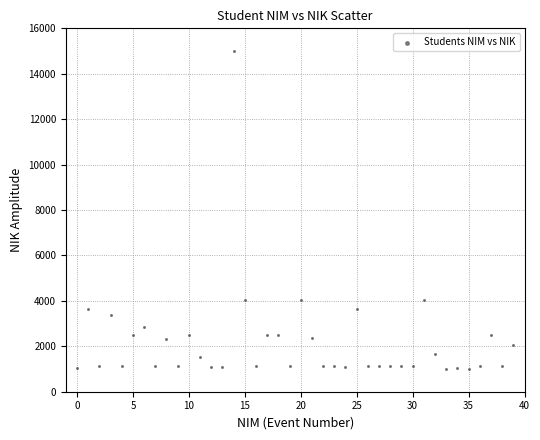

Count the number of points in this scatter plot.

40